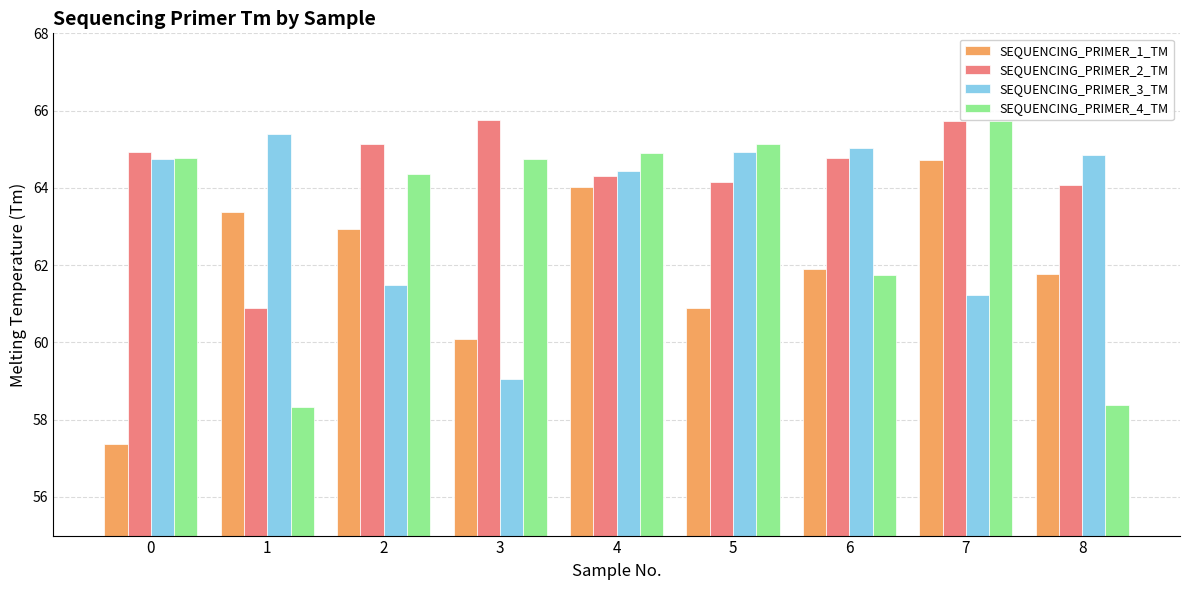

True or false: SEQUENCING_PRIMER_3_TM has a value of 64.9 at 5.

True